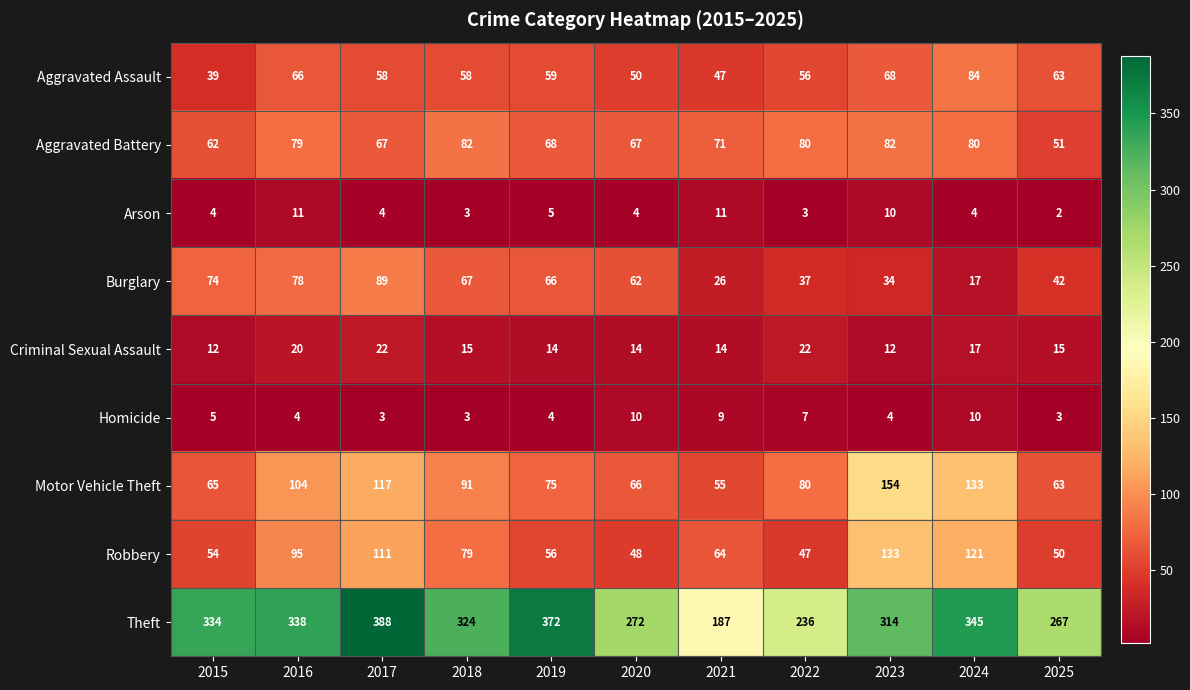

True or false: Aggravated Assault has a value of 50 at 2020.

True